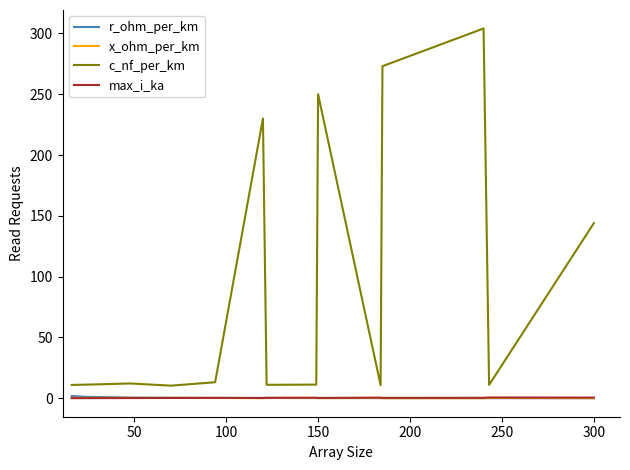

What is the lowest value of the c_nf_per_km series?

10.4